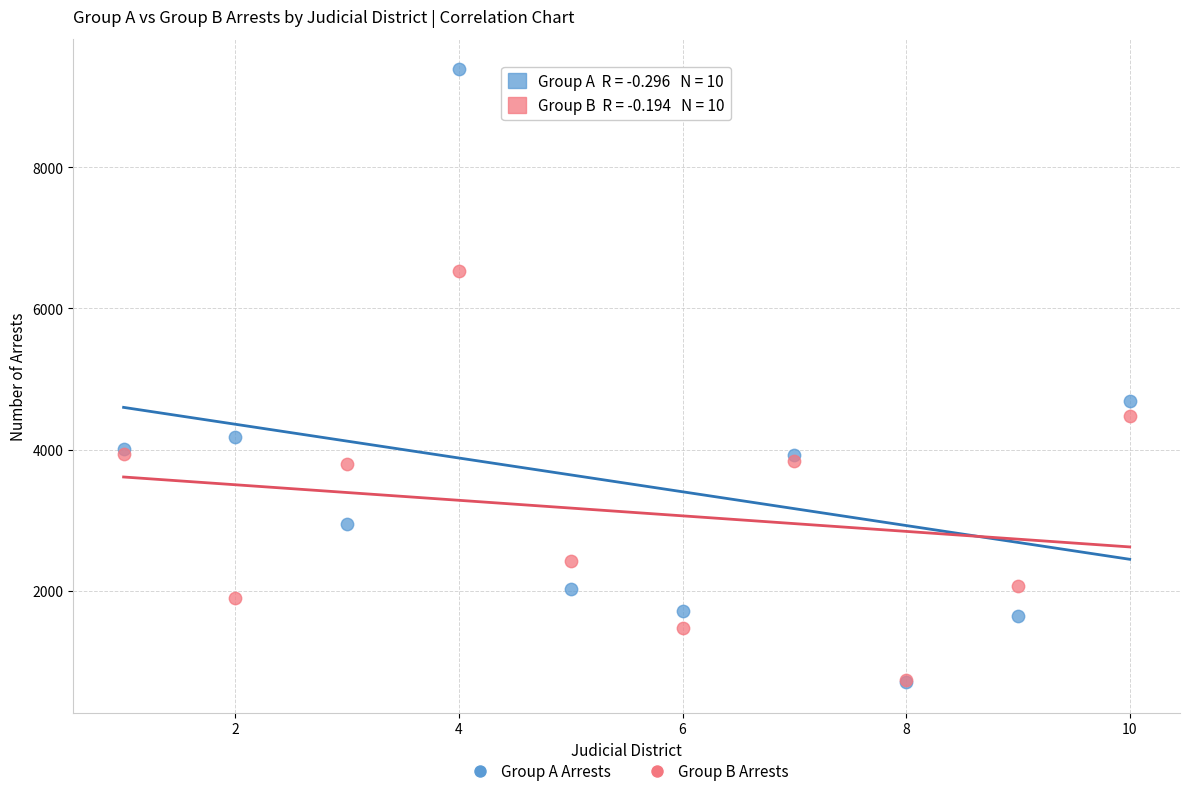

In the Group A Arrests series, what Y value is closest to 5047?

4691